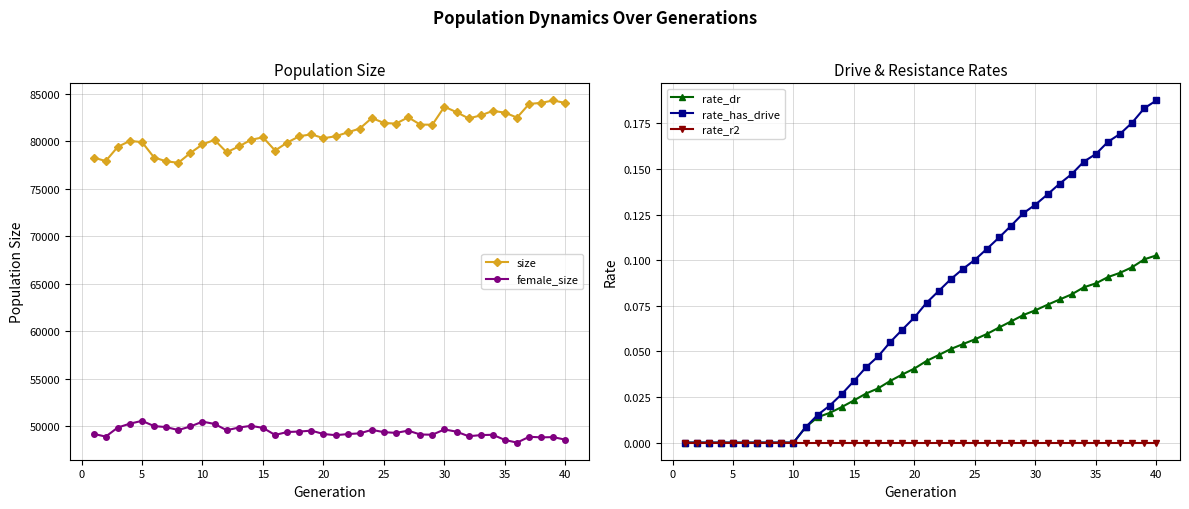

How many interior local valleys does the female_size series have?

10